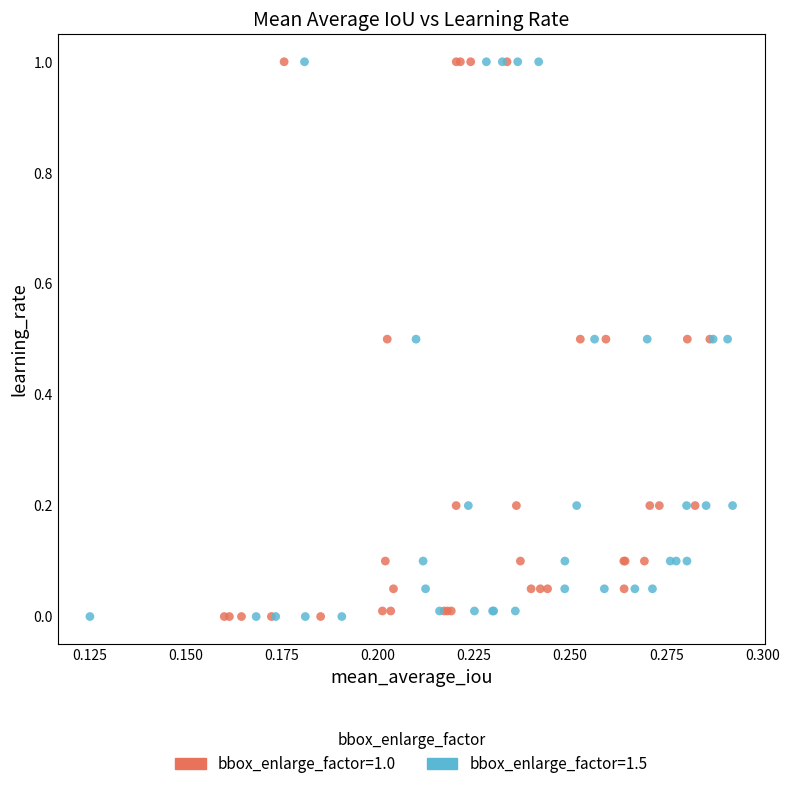

What are all the series names shown in the legend?

bbox_enlarge_factor=1.0, bbox_enlarge_factor=1.5